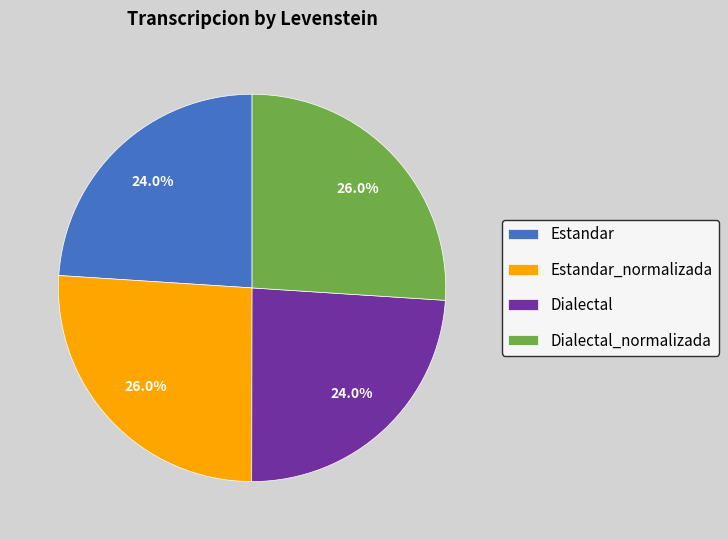

Between Estandar_normalizada and Dialectal, which is larger?

Estandar_normalizada